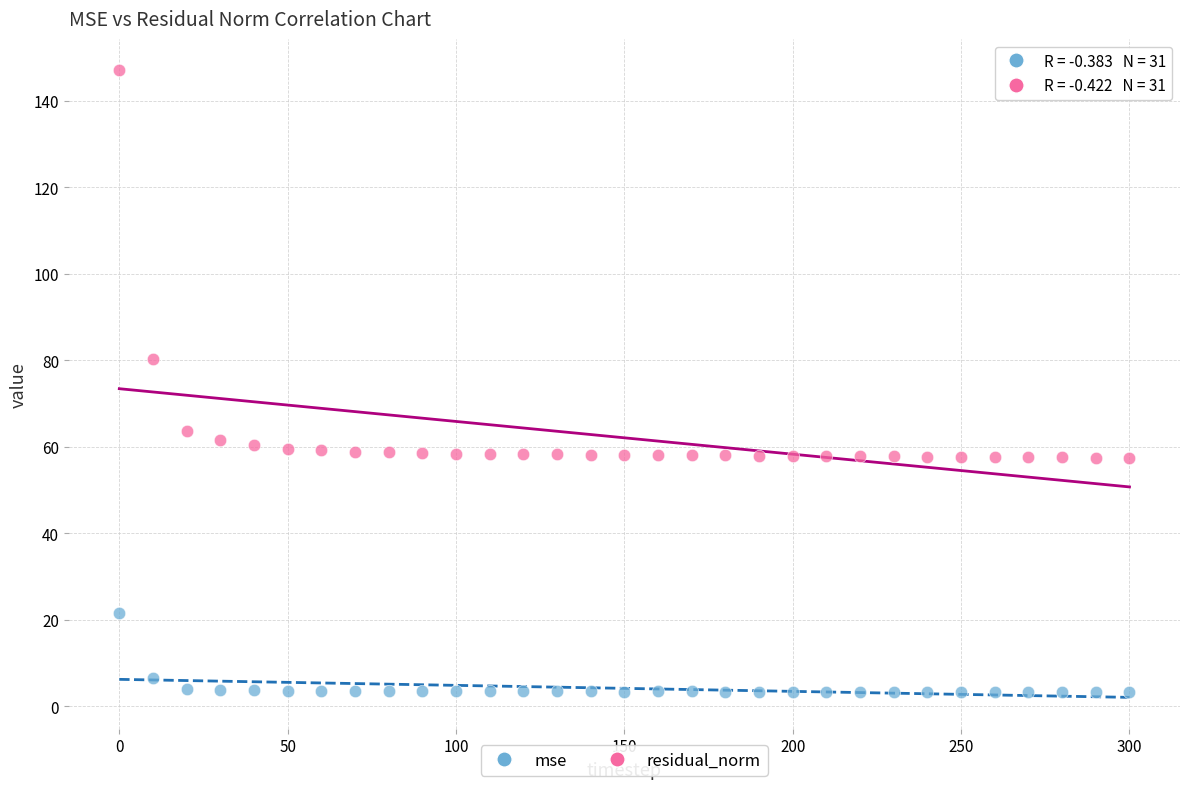

Across all data points, what is the range of Y values (max minus min)?

143.7